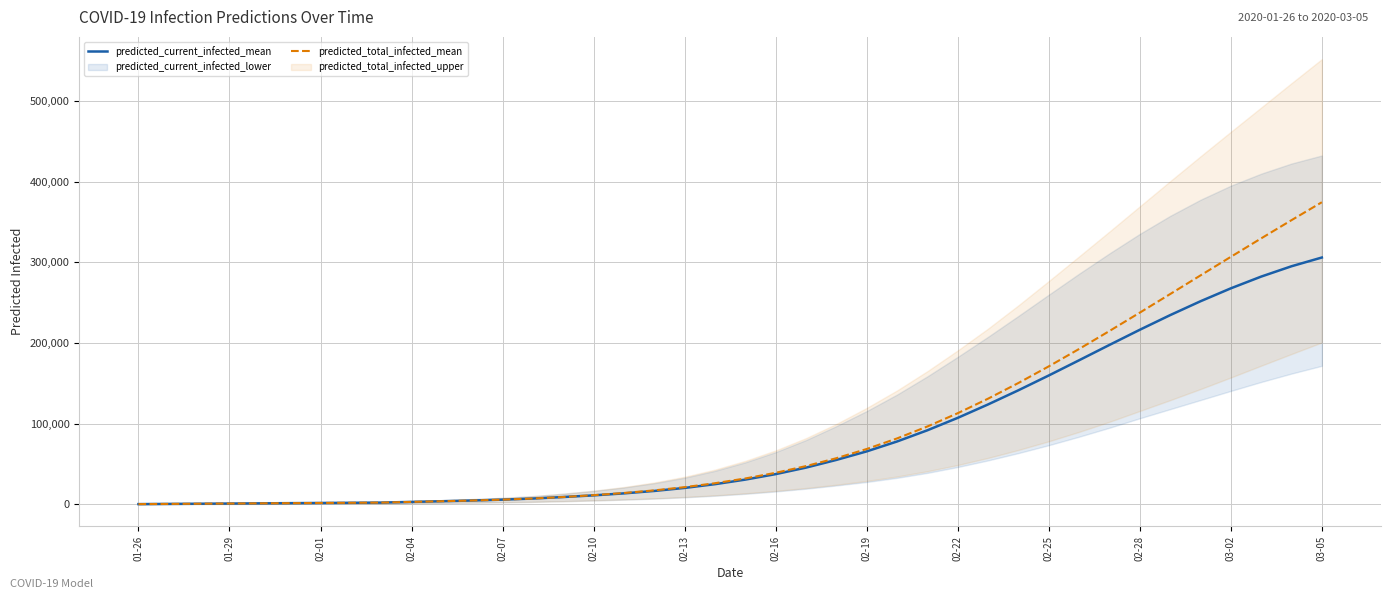

Rank the series by their average value, from highest to lowest.

predicted_total_infected_mean, predicted_current_infected_mean